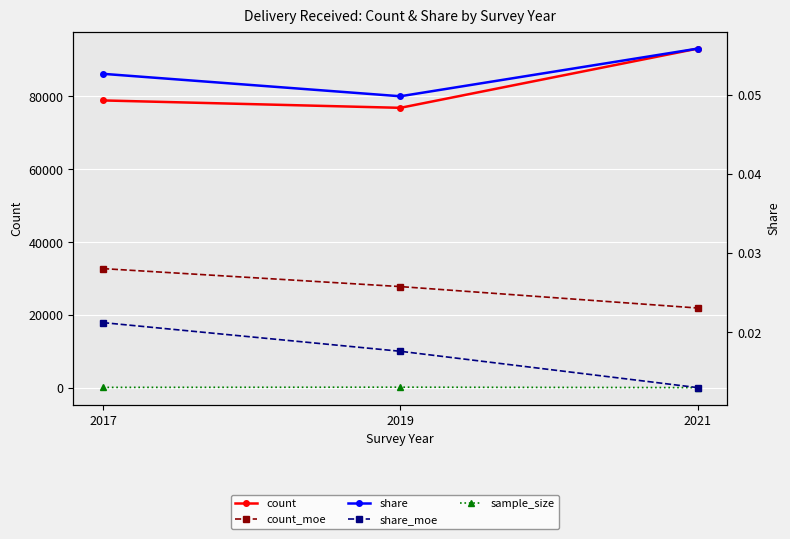

Which has a higher value, 2021 or 2019?

2021